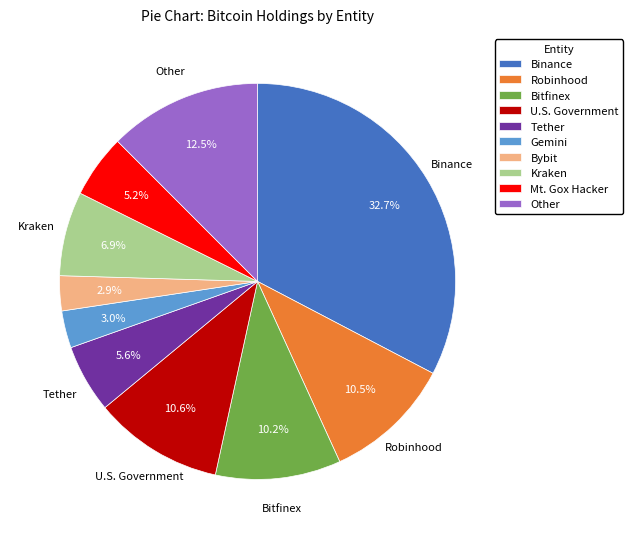

What percentage is the Kraken slice, to the nearest percent?

7%